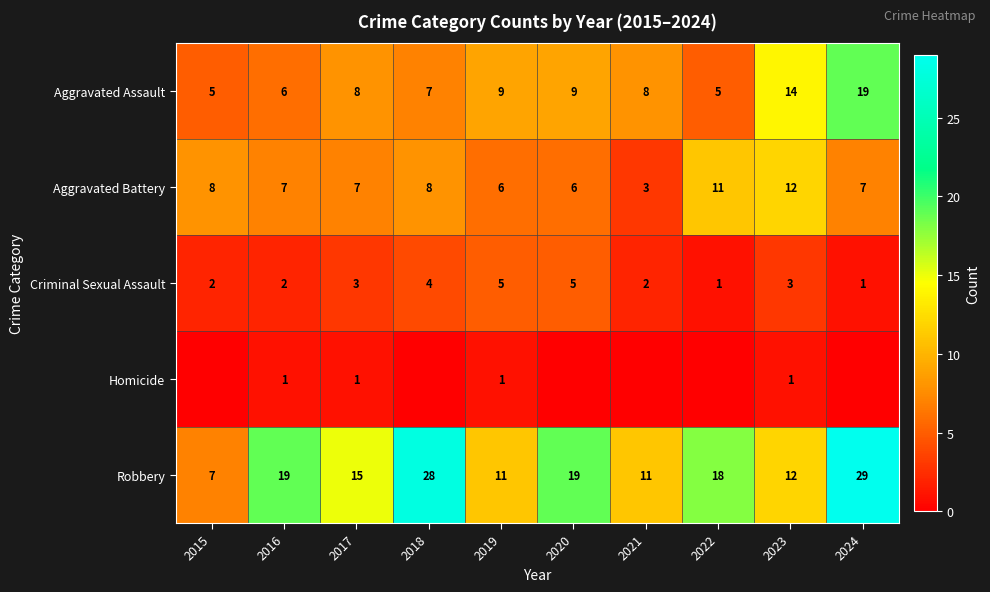

What is the difference between the highest and lowest values at 2019?

10